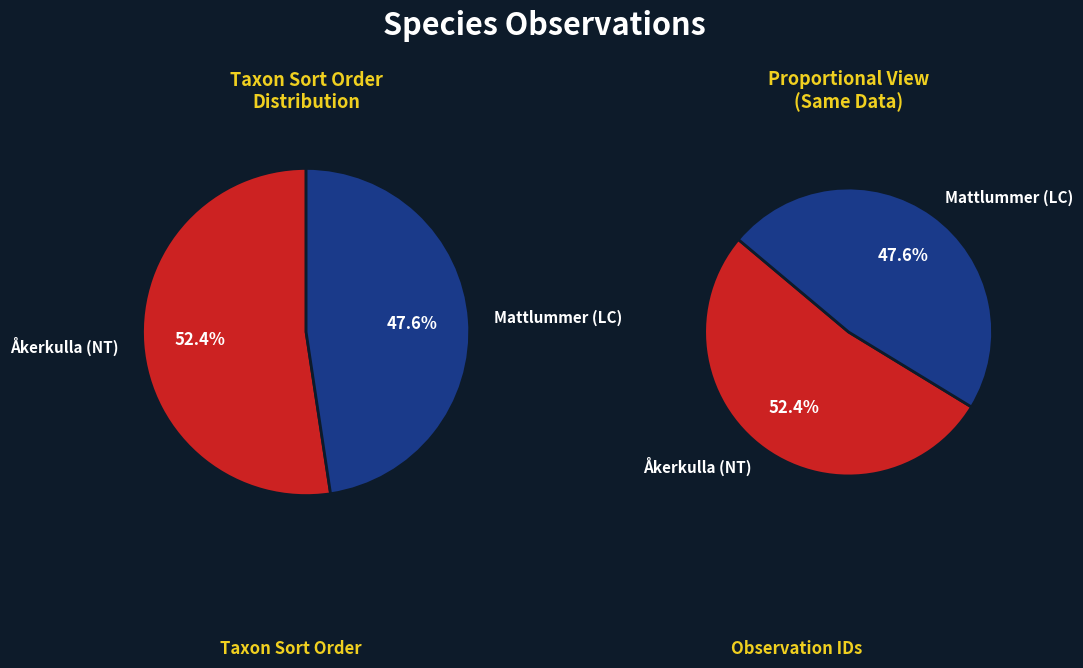

To the nearest percent, what portion does 74029224 represent?

52%